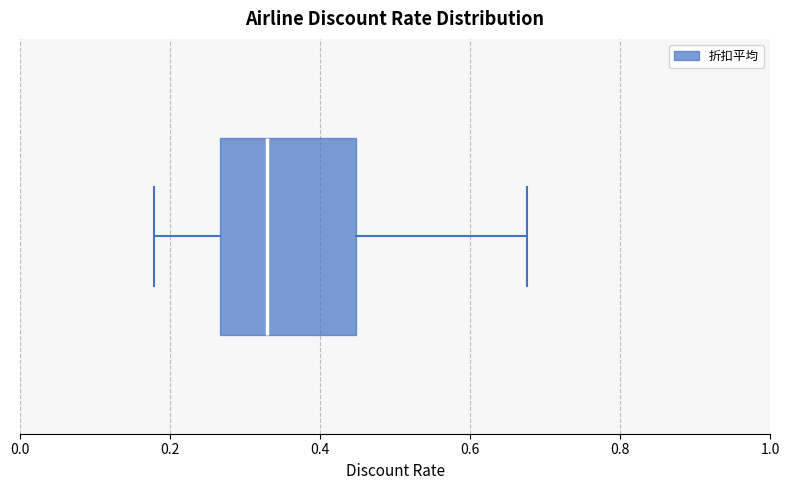

Read this box plot against the x-axis: the position of the median line, the range covered by the box, and the ends of both whiskers. The values are not printed on the chart, so give them approximately, as read against the axis.

median 0.34, box 0.26 to 0.44, whiskers 0.18 to 0.68